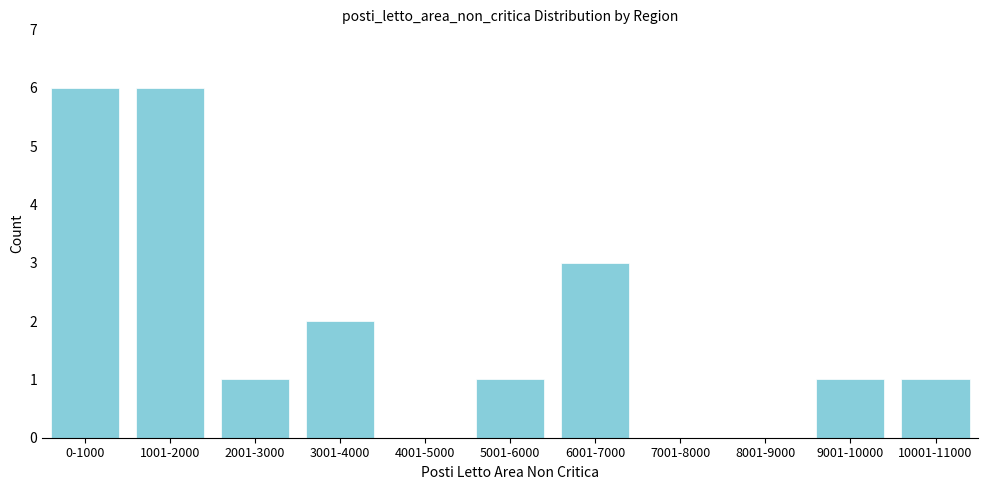

Reading left to right, list all the values displayed in this chart.

0-1000=6	1001-2000=6	2001-3000=1	3001-4000=2	4001-5000=0	5001-6000=1	6001-7000=3	7001-8000=0	8001-9000=0	9001-10000=1	10001-11000=1